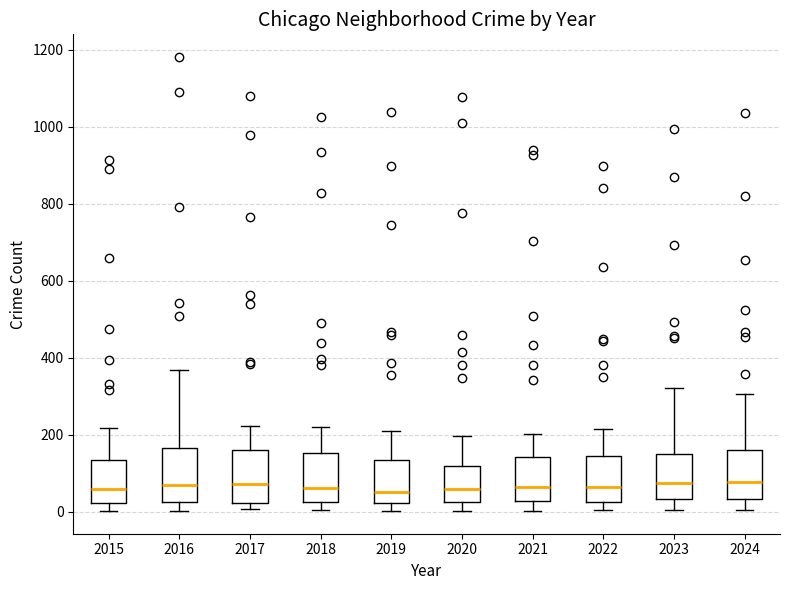

Reading left to right, transcribe this box plot: for each box, give where its median line is, the range the box spans, and where its two whiskers end, as read against the y-axis. The values are not printed on the chart, so give them approximately, as read against the axis.

2015: median 60, box 20 to 140, whiskers 0 to 220
2016: median 80, box 20 to 160, whiskers 0 to 360
2017: median 80, box 20 to 160, whiskers 0 to 220
2018: median 60, box 20 to 160, whiskers 0 to 220
2019: median 60, box 20 to 140, whiskers 0 to 200
2020: median 60, box 20 to 120, whiskers 0 to 200
2021: median 60, box 20 to 140, whiskers 0 to 200
2022: median 60, box 20 to 140, whiskers 0 to 220
2023: median 80, box 40 to 160, whiskers 0 to 320
2024: median 80, box 40 to 160, whiskers 0 to 300